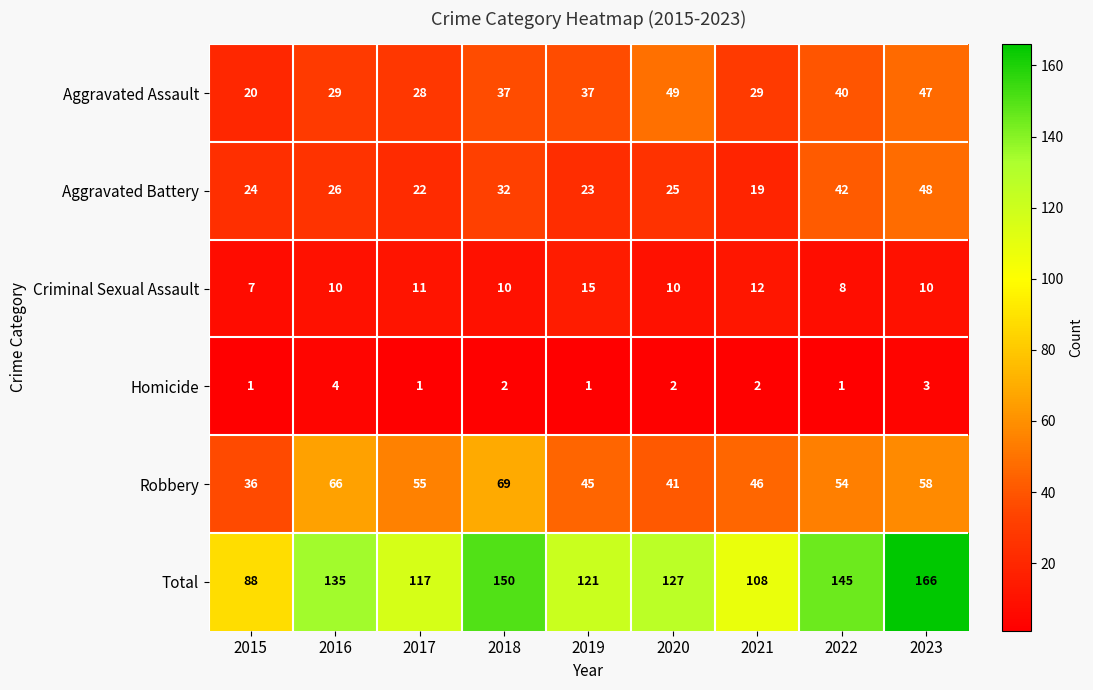

Read the Robbery value at 2022, to the nearest 10.

50